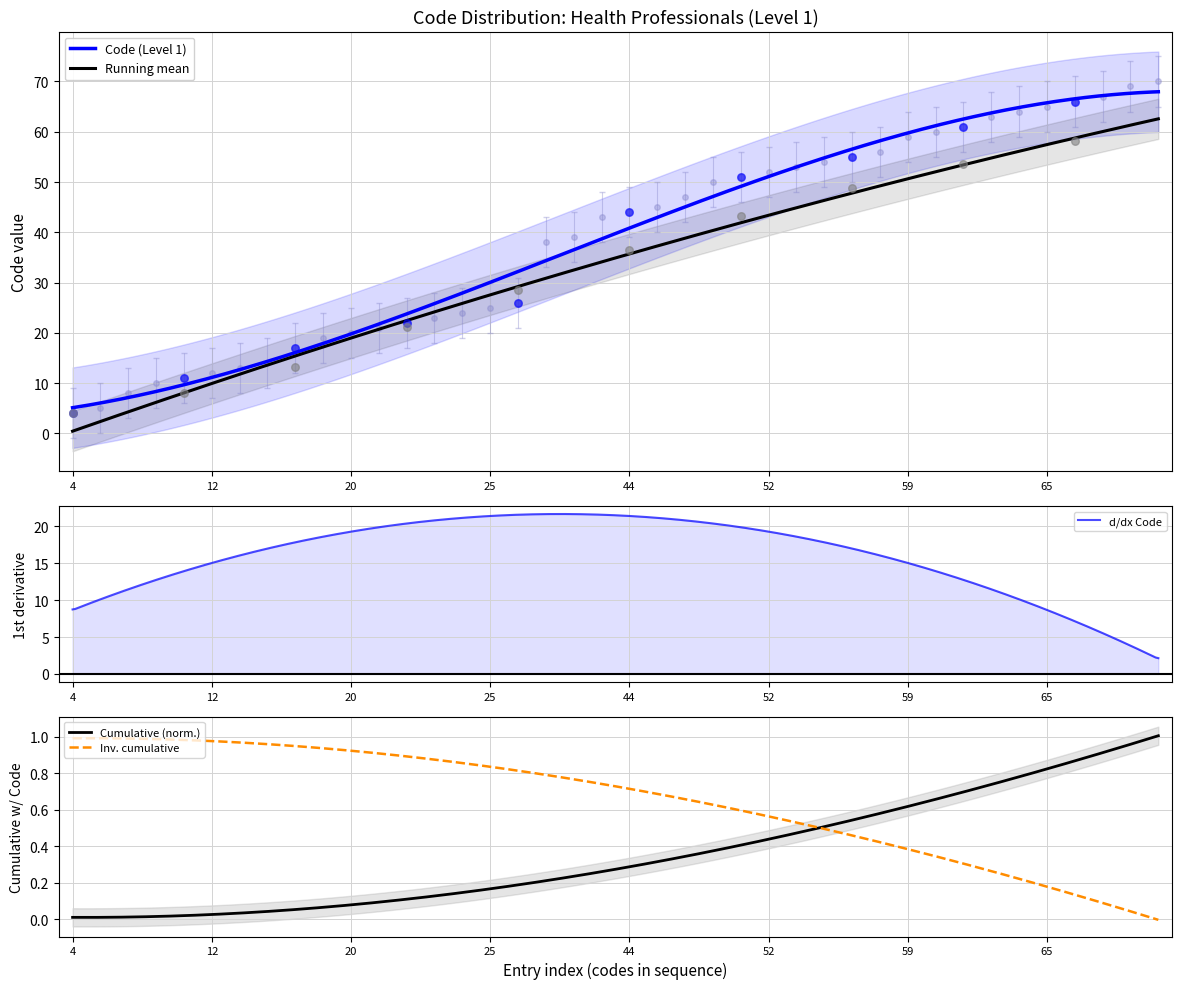

Approximately how many times larger is the value at 43 compared to 13?

3.3